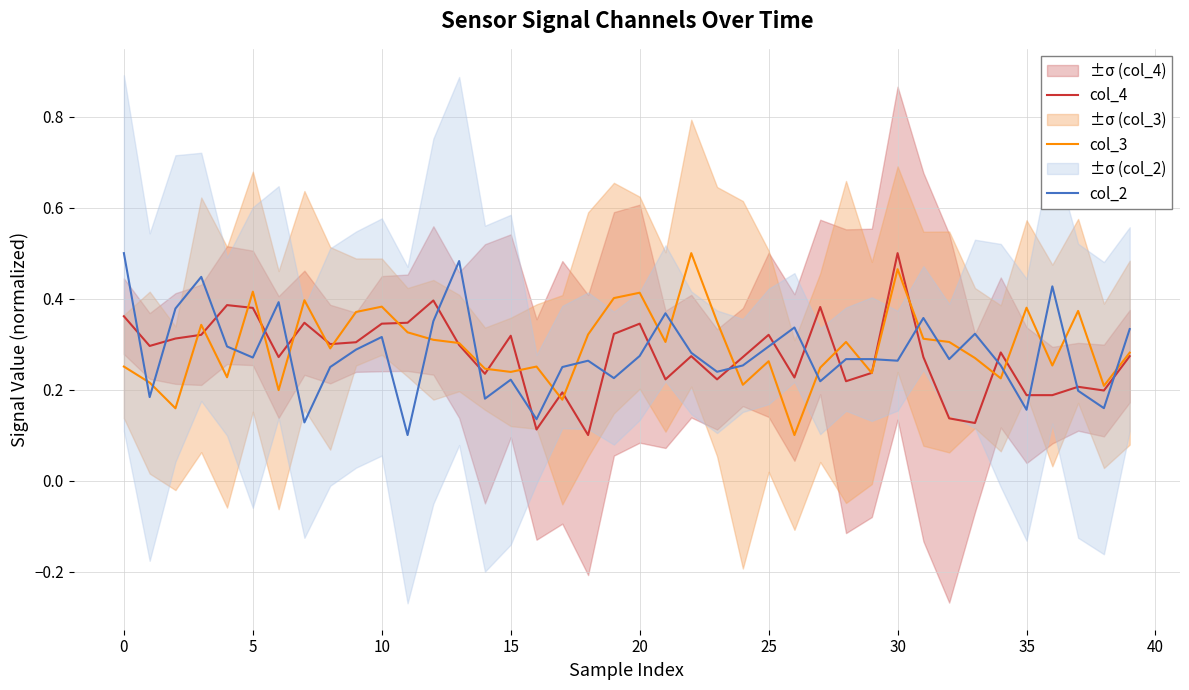

At how many categories does at least one series exceed 0?

40